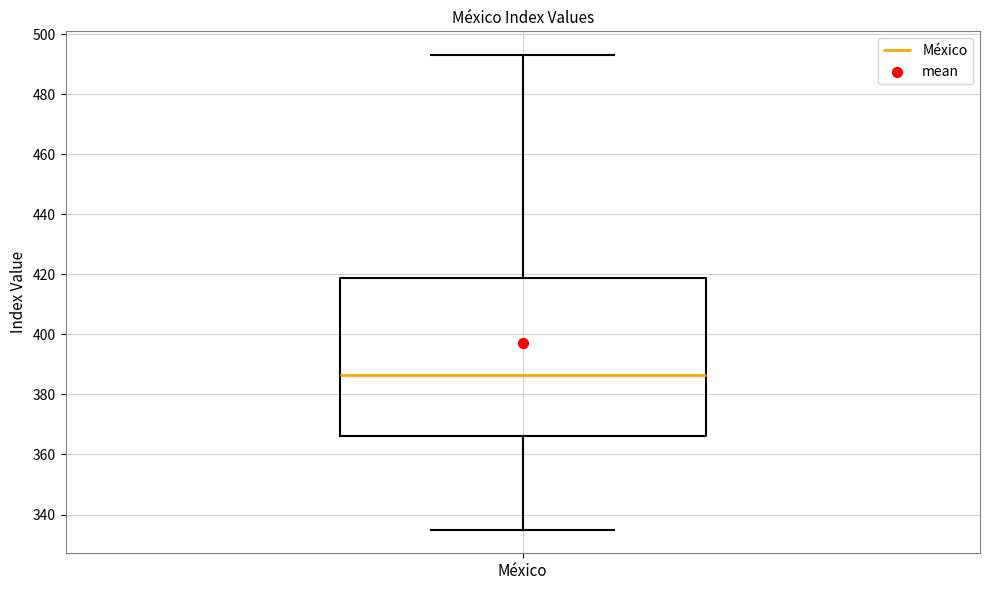

Transcribe this box plot: give where the median line is, the range the box spans, and where the two whiskers end, as read against the y-axis. The values are not printed on the chart, so give them approximately, as read against the axis.

median 386, box 366 to 418, whiskers 336 to 494